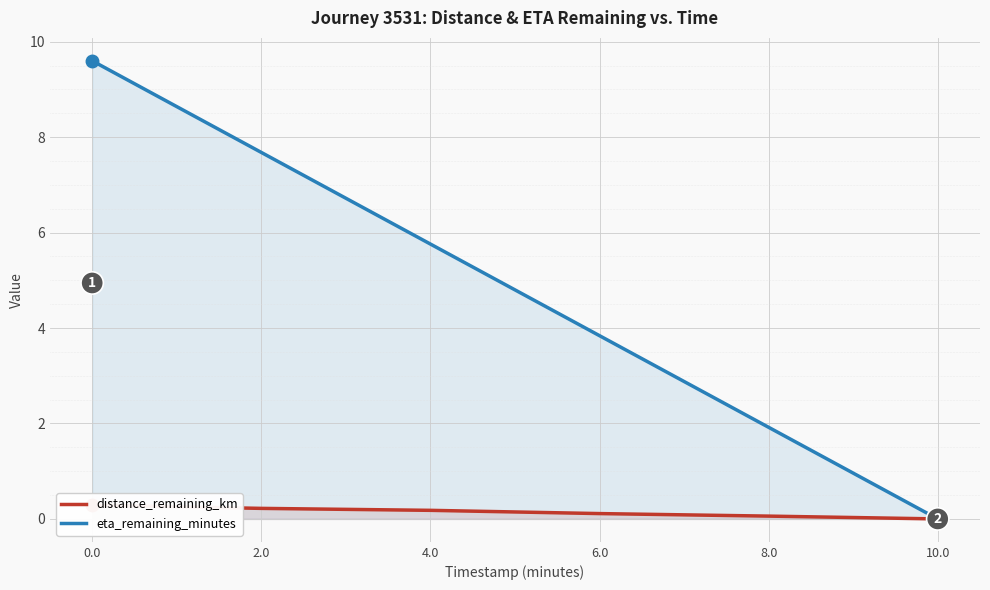

Between 0.0 and 8.0, which series saw the biggest shift?

eta_remaining_minutes